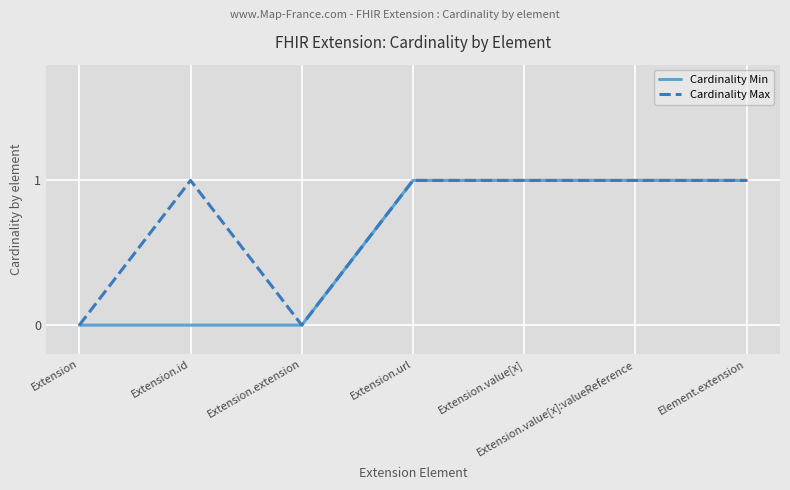

Is it true that Cardinality Min equals 2 at Extension.value[x]?

False